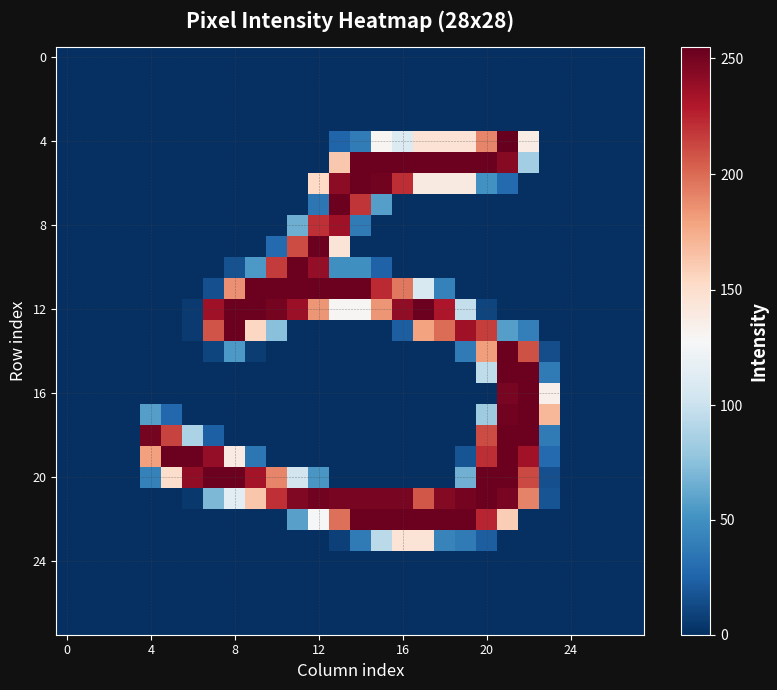

Which series has the largest range (max minus min)?

4